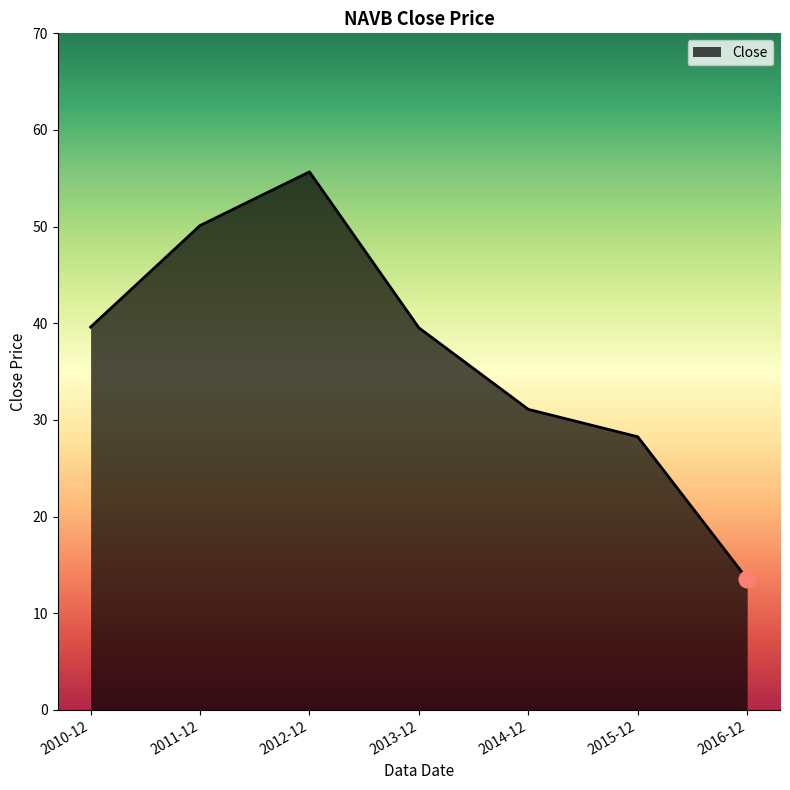

Which category has the highest value across all series?

2012-12